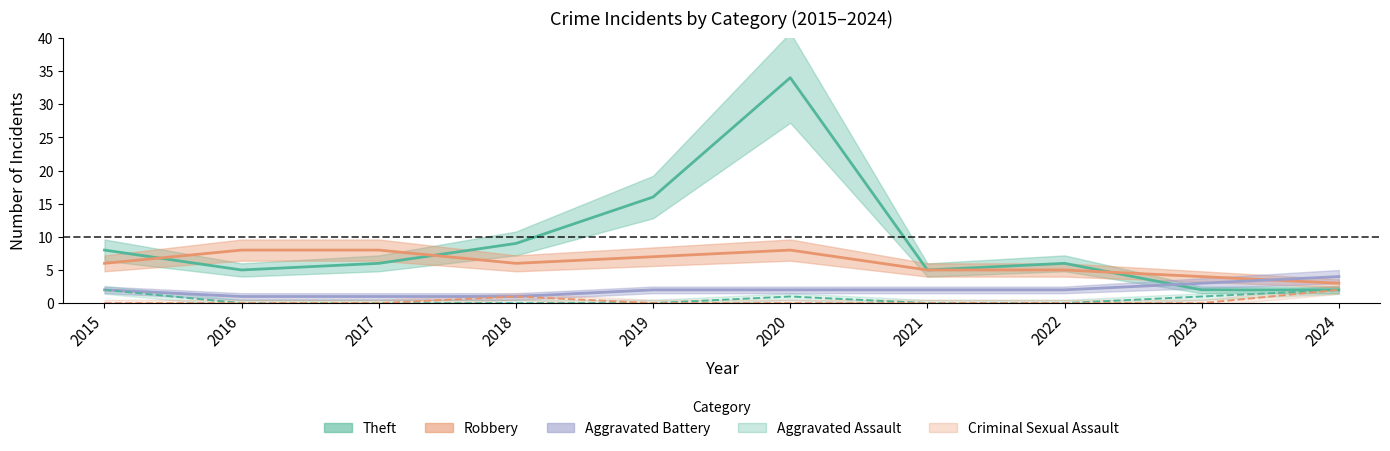

Does the chart display data point markers on the line(s)?

No